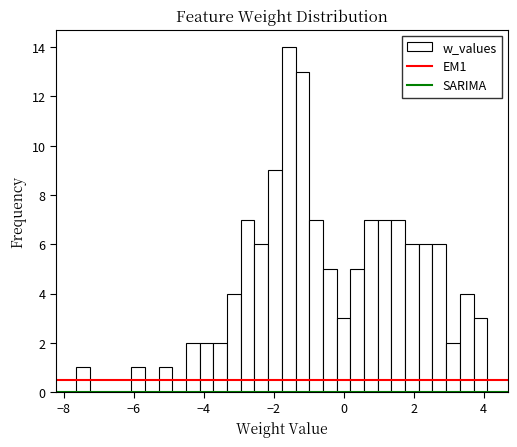

Around what value on the x-axis is the tallest bar? Give the approximate position of its centre, as read against the axis.

-1.6